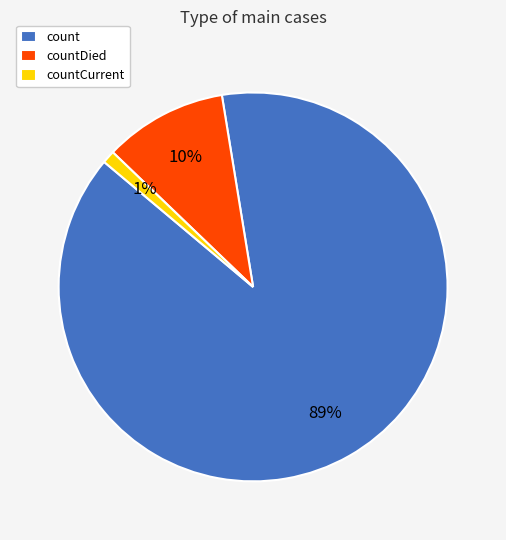

Is it true that countDied is 10% of the pie?

True